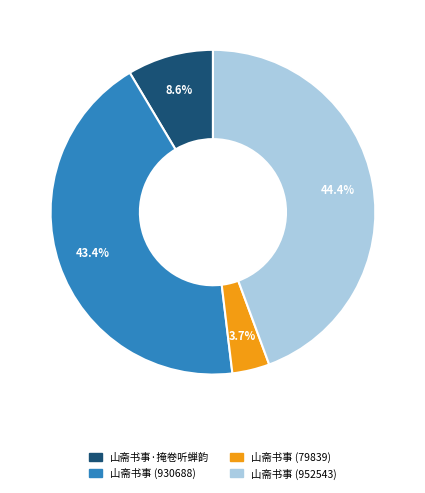

Is 山斋书事 (930688) the majority of the pie?

No